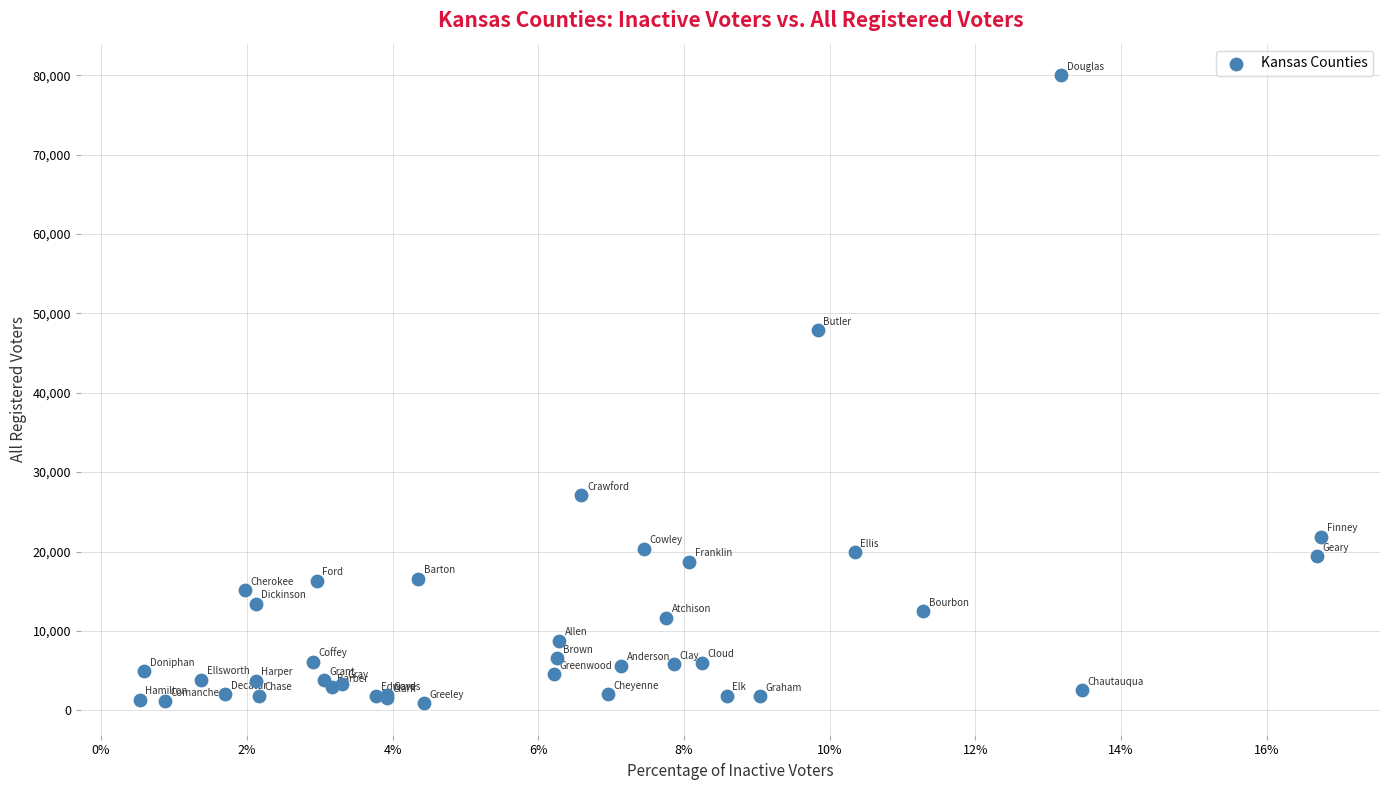

What Y value in the scatter plot is closest to 40445?

47848